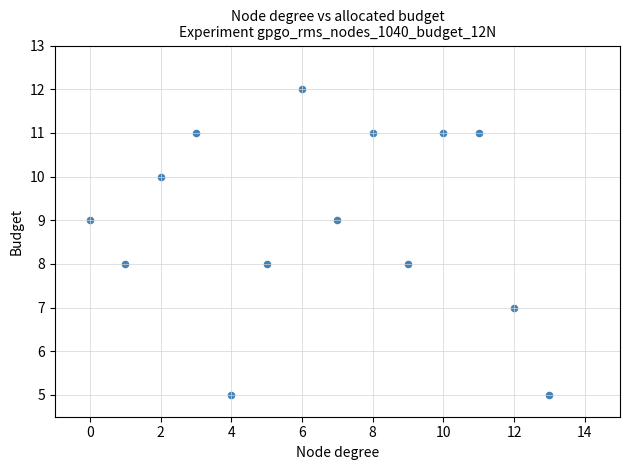

What is the range of Y values (max minus min)?

7